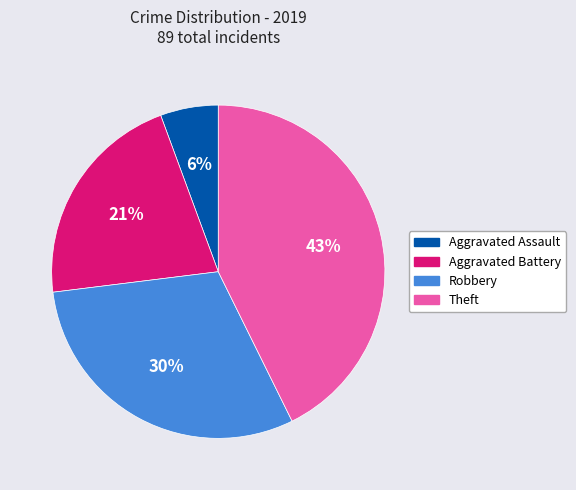

What is the smallest slice in the pie chart?

Aggravated Assault